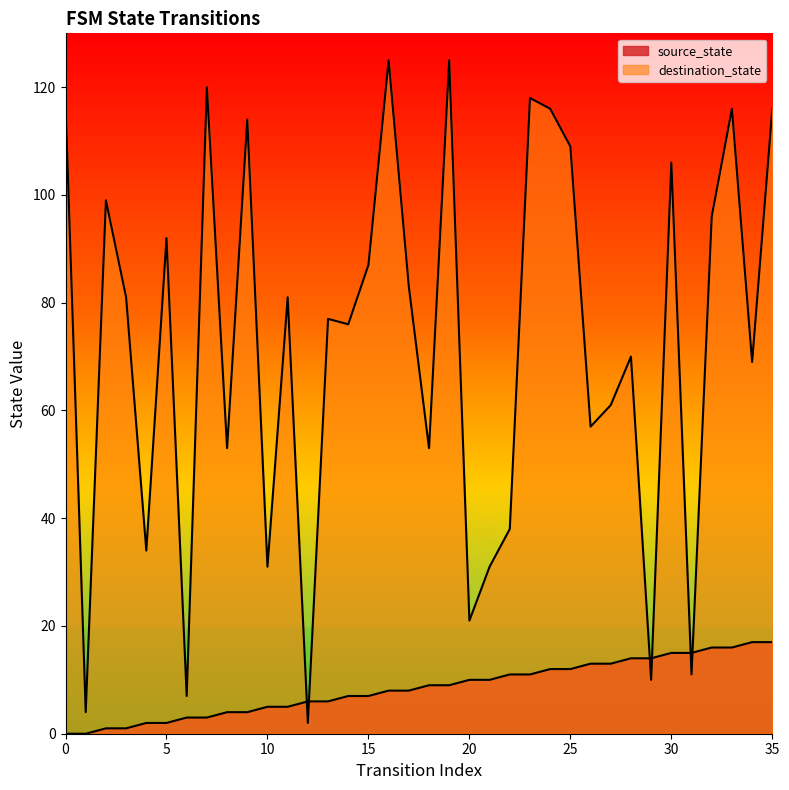

What is the approximate value of destination_state at 20?

21